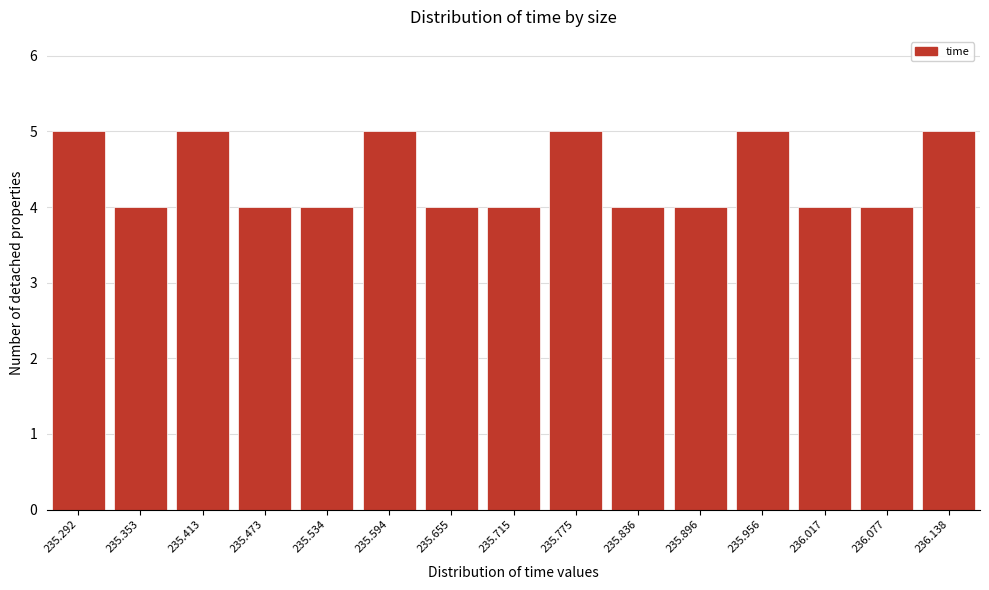

Reading left to right, transcribe all the data shown in this chart.

5	4	5	4	4	5	4	4	5	4	4	5	4	4	5